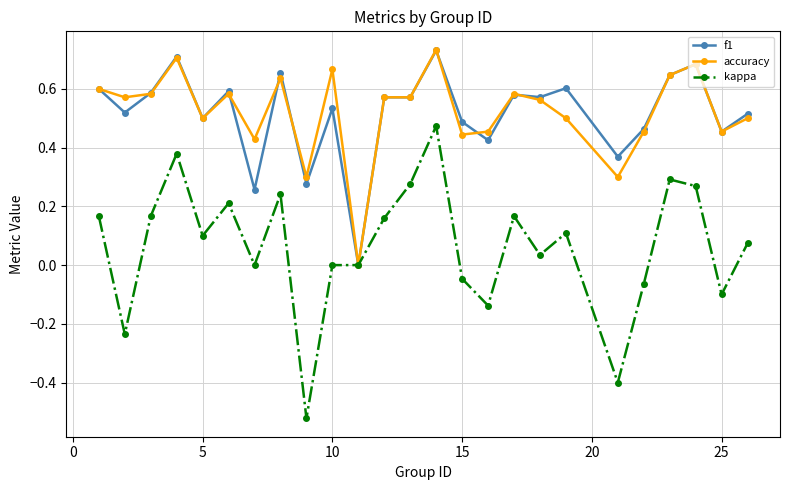

Which series has the widest spread of values?

kappa